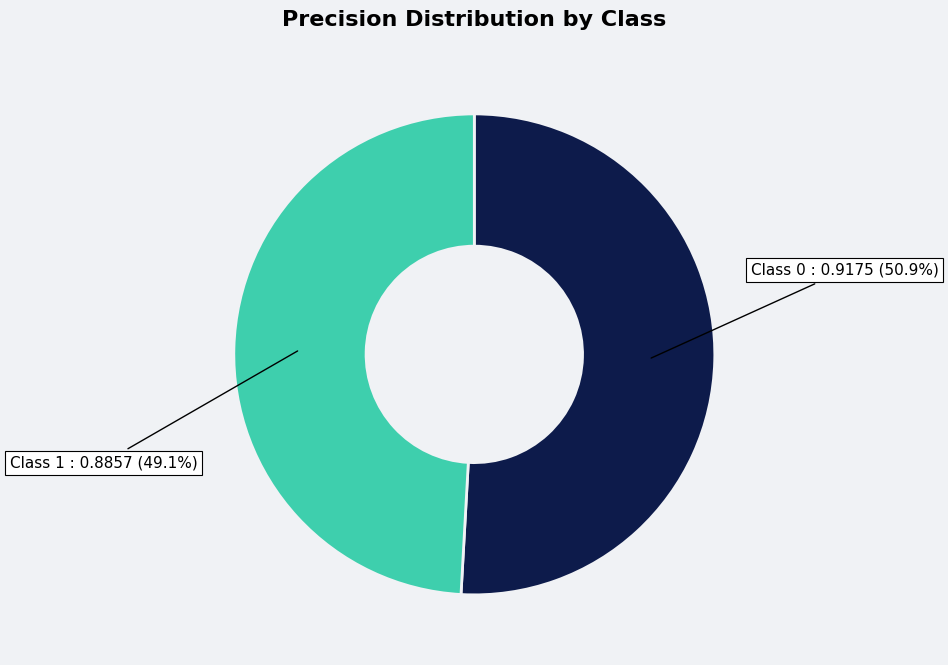

Combined, do Class 1 : 0.8857 (49.1%) and Class 0 : 0.9175 (50.9%) account for over 50%?

Yes